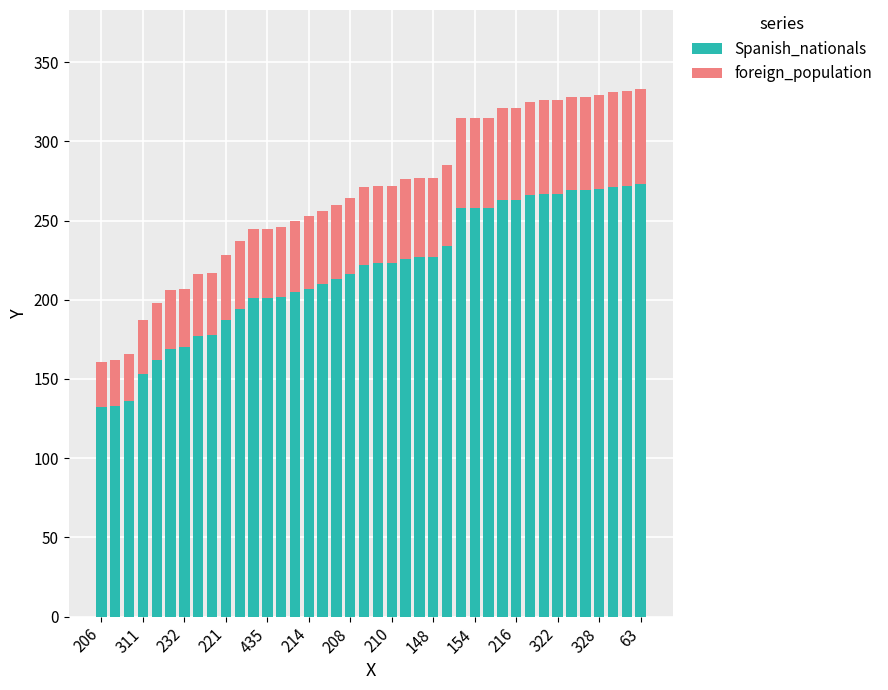

What is the lowest value of the Spanish_nationals series?

132